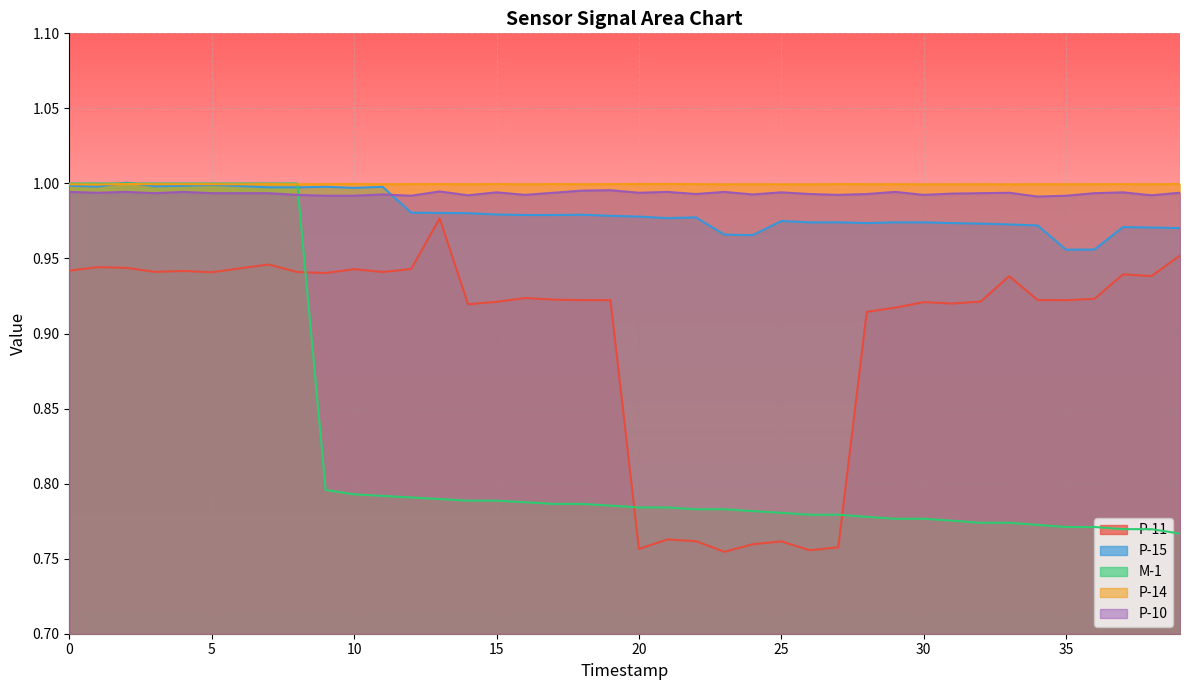

What is the value of the P-14 point at the 23rd from the left?

1.0